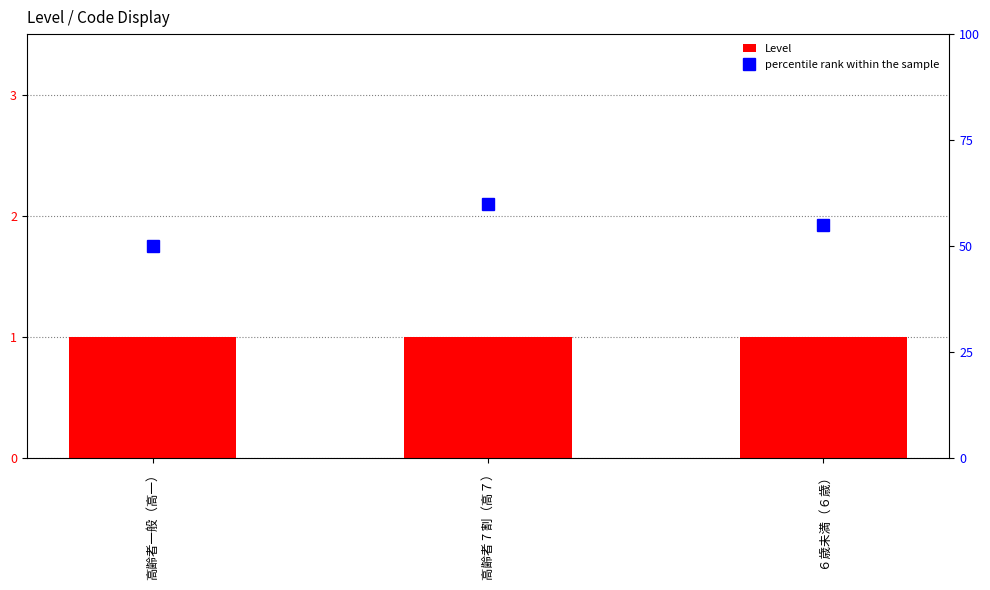

What is the minimum value for Level?

1